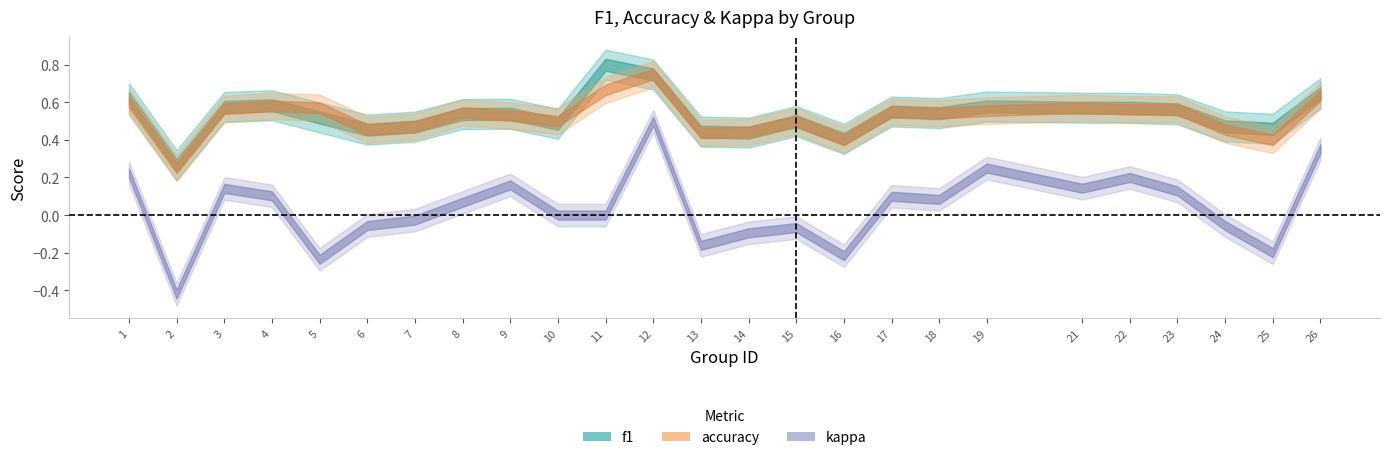

At which category is the sum across all series the highest?

12